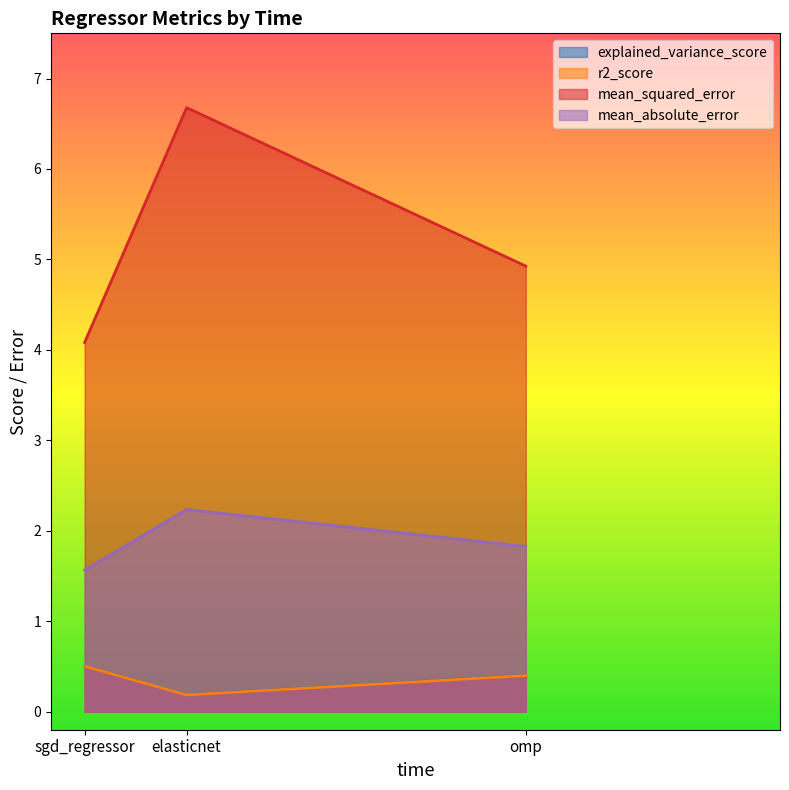

What is the difference between the mean_absolute_error values at sgd_regressor and elasticnet?

0.7